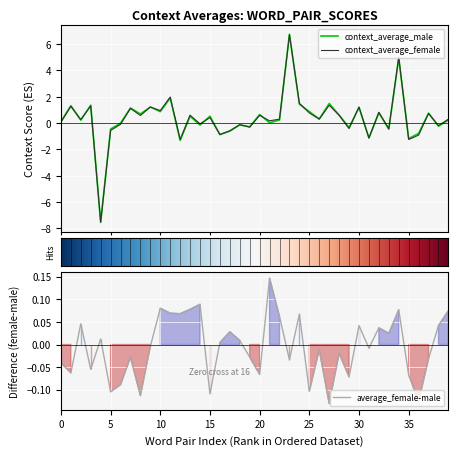

What is the maximum value shown in the chart?

6.8